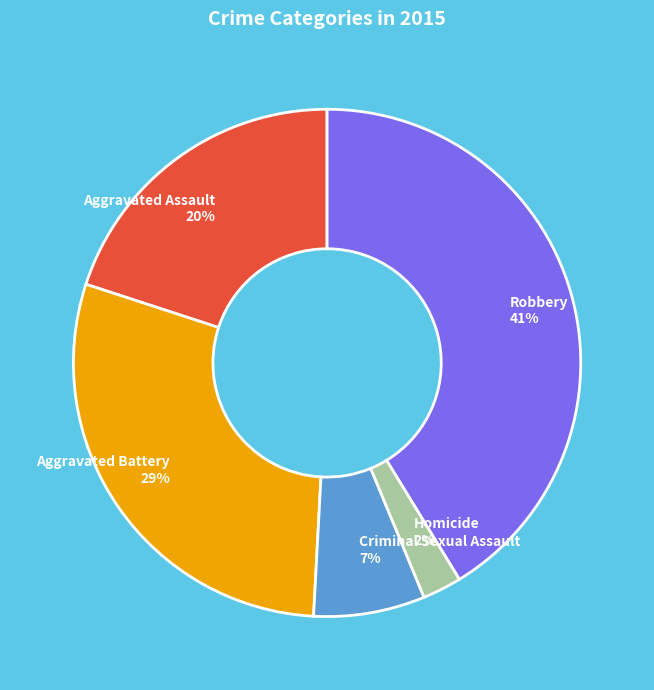

Which category has the smallest portion of the pie?

Homicide